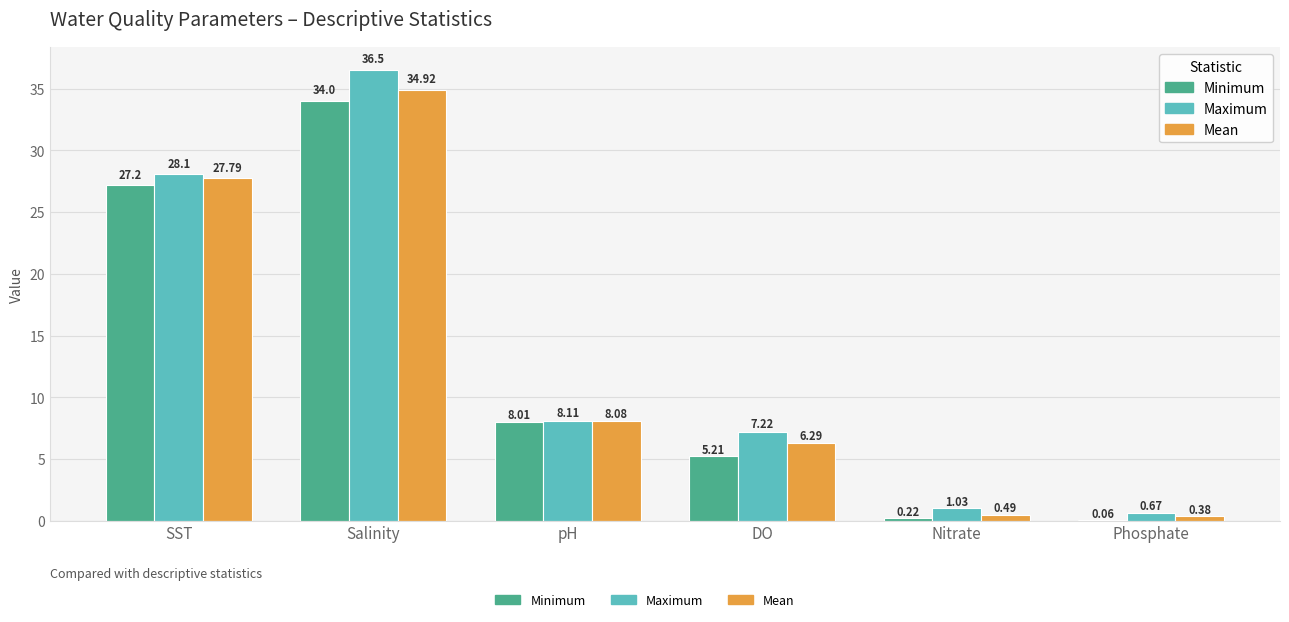

What is the total value across all series at Phosphate?

1.1